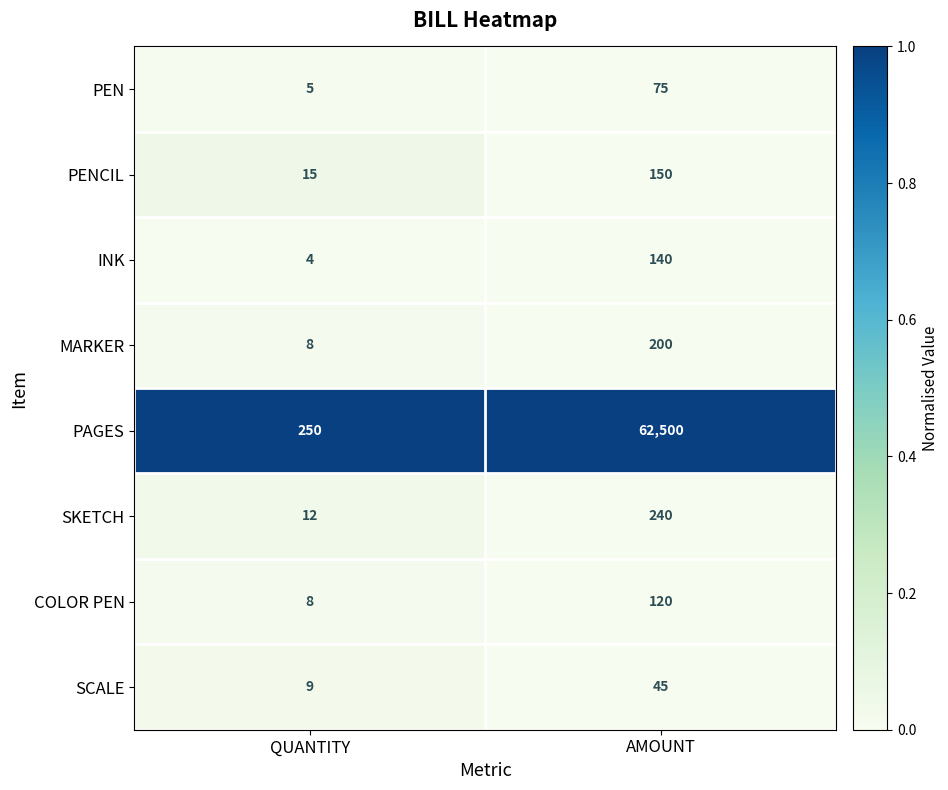

Which series has the largest total across all categories?

PAGES